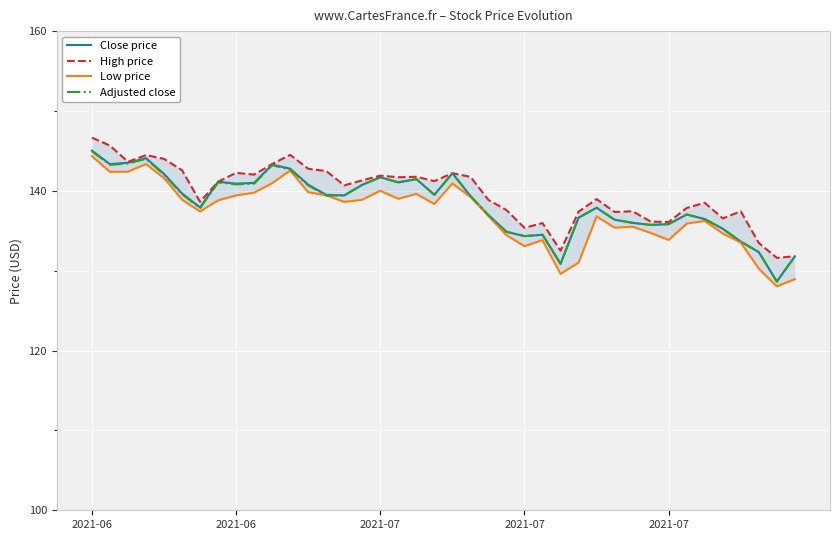

Which category has the highest value across all series?

2021-06